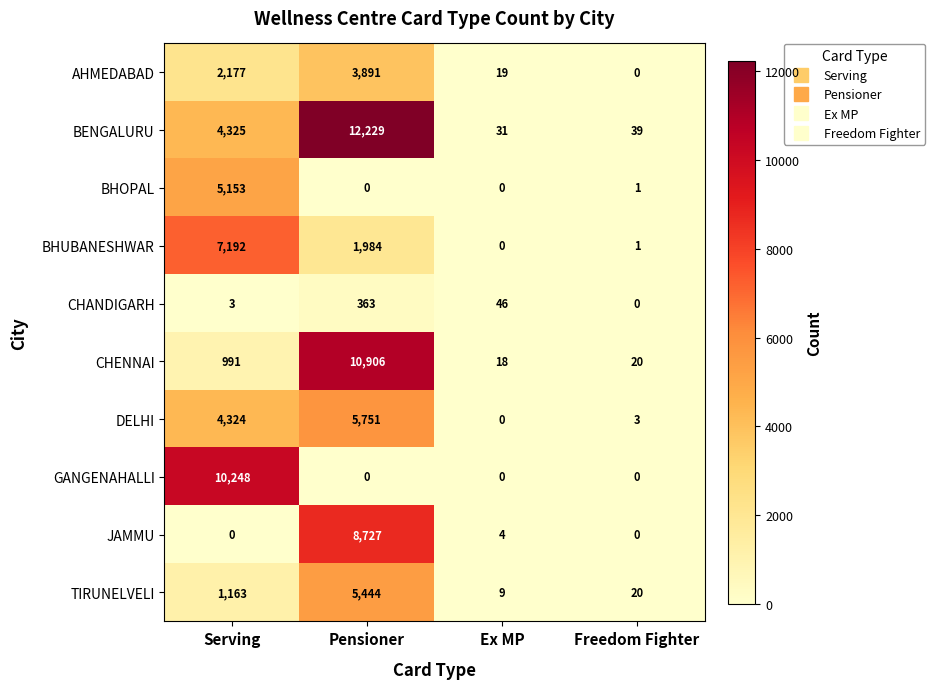

What is the spread (max minus min) of values at Serving?

10248